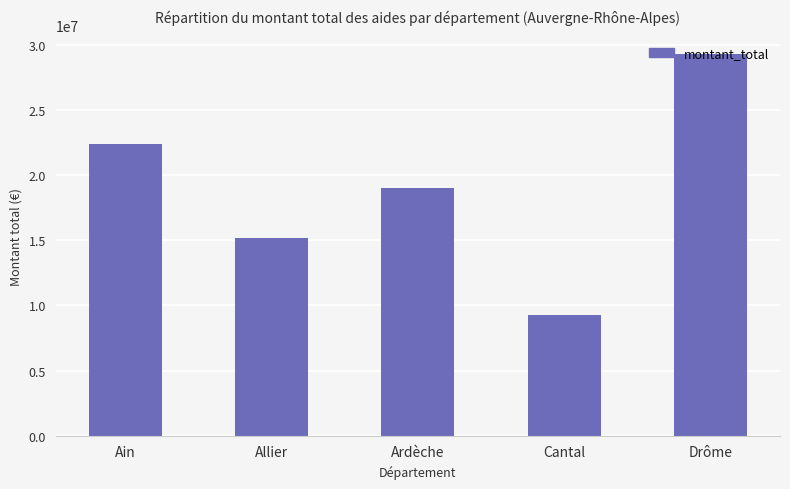

Is it true that the value at Drôme is 29241052?

True